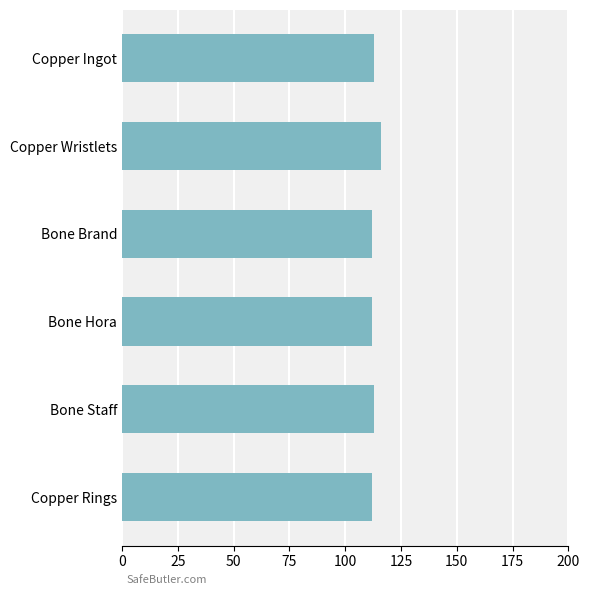

What is the sum of all values?

678